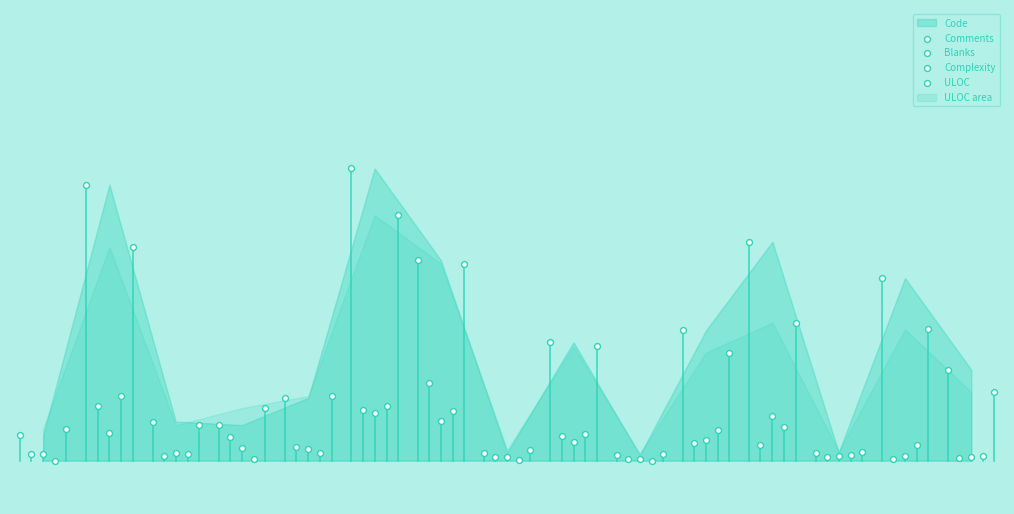

Which series reaches the minimum Y coordinate?

Complexity